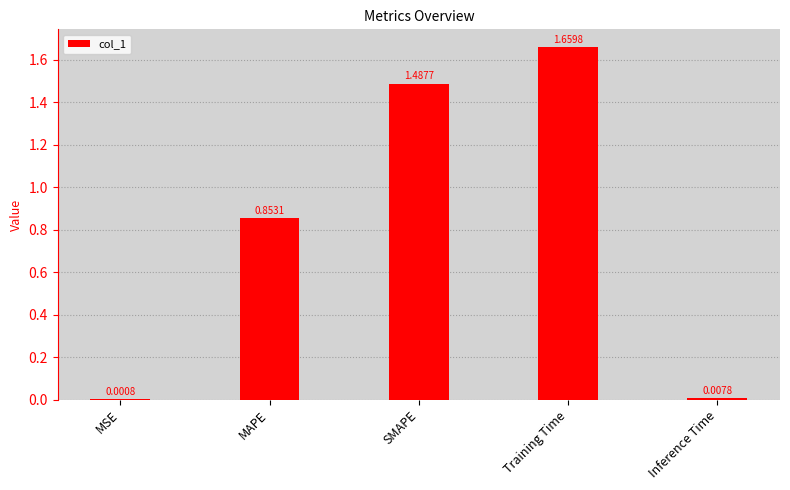

The value at SMAPE is 0.4. True or false?

False